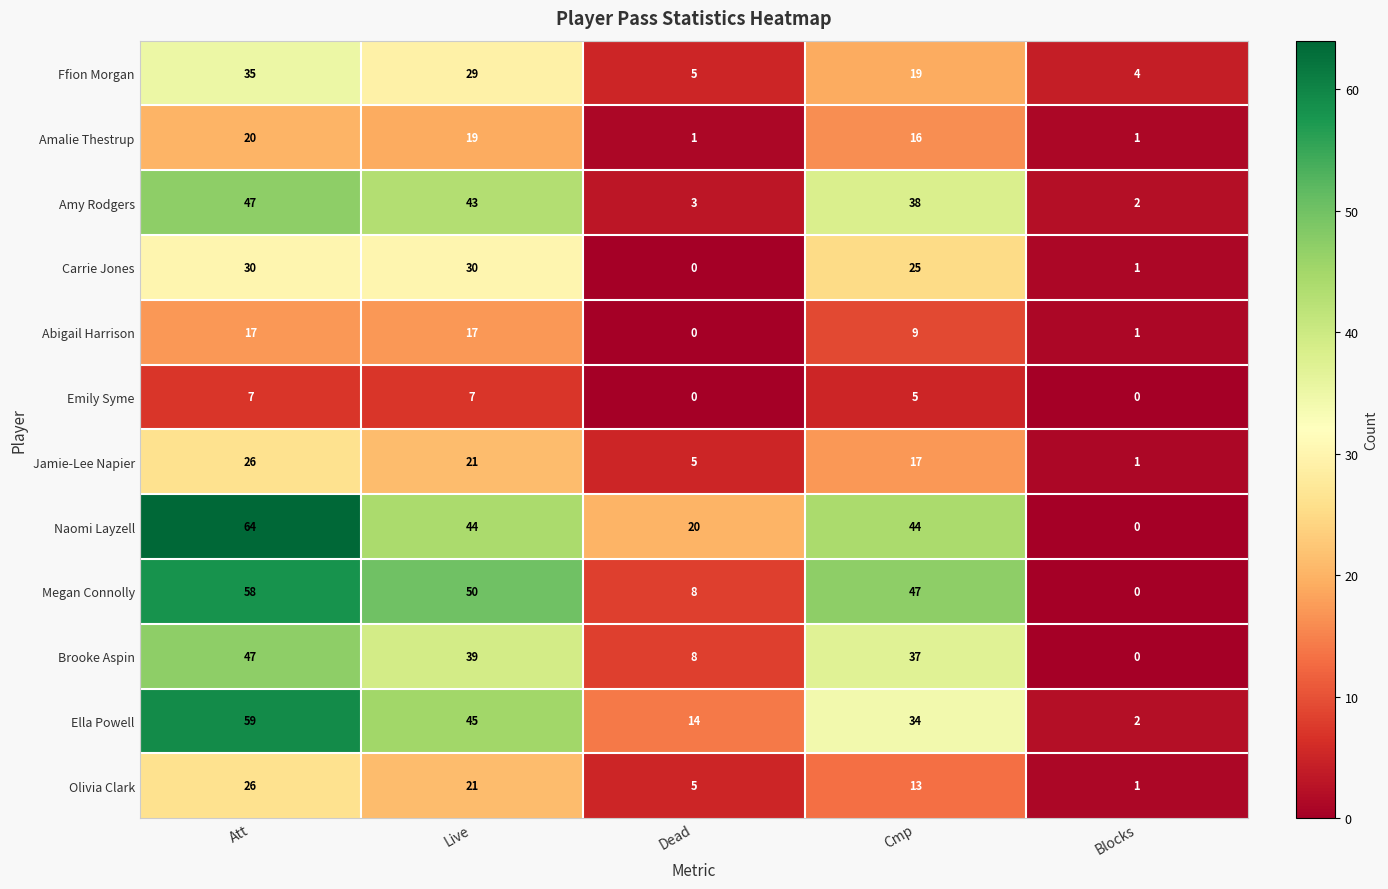

At which label does Ffion Morgan reach its minimum?

Blocks